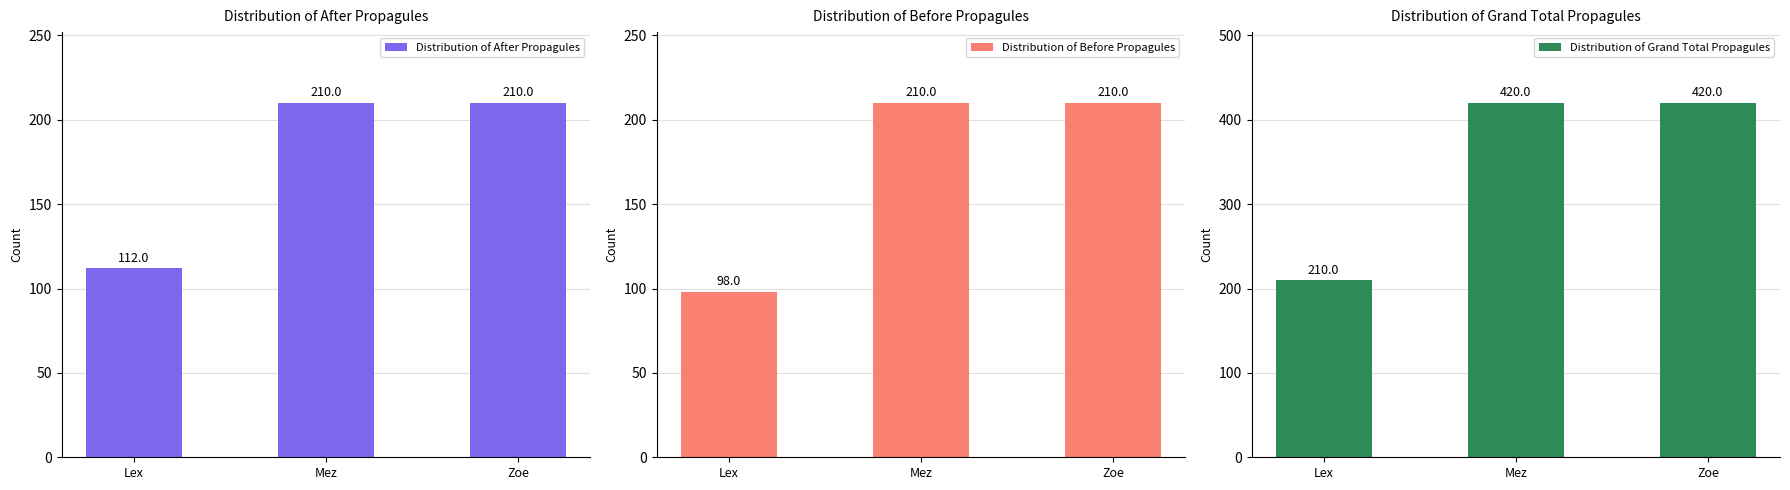

What is the label of the 1st bar from the left?

Lex